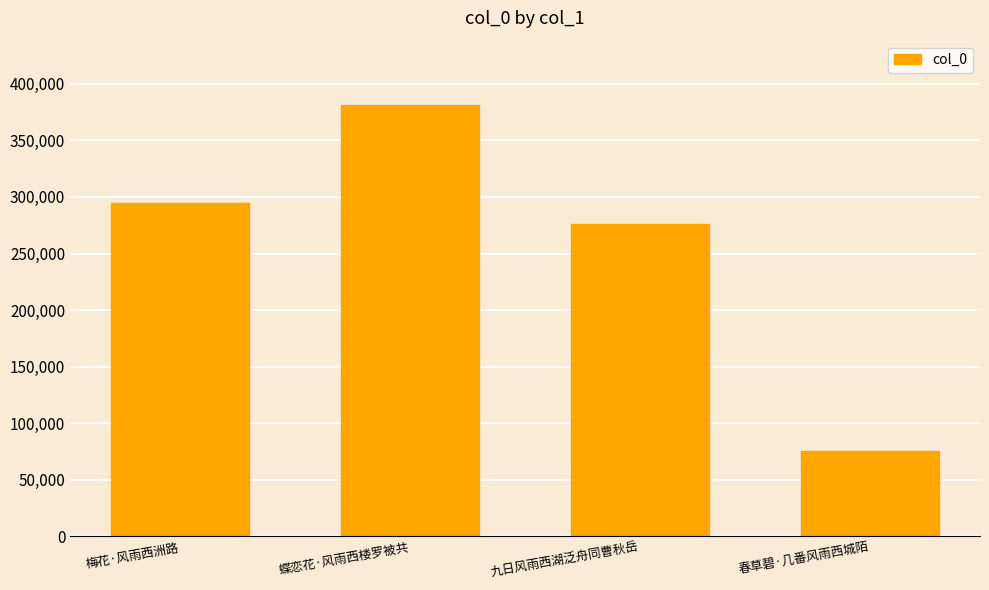

Reading left to right, list all the values displayed in this chart.

梅花·风雨西洲路=294251	蝶恋花·风雨西楼罗被共=381028	九日风雨西湖泛舟同曹秋岳=276123	春草碧·几番风雨西城陌=75121